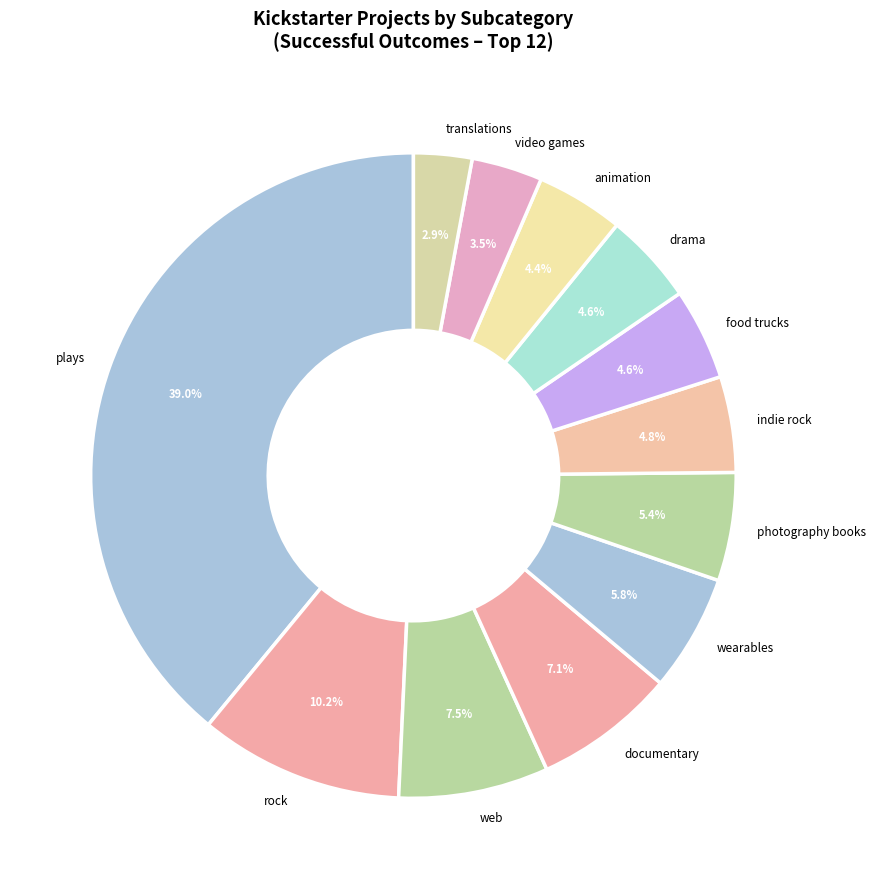

What is the smallest slice in the pie chart?

translations